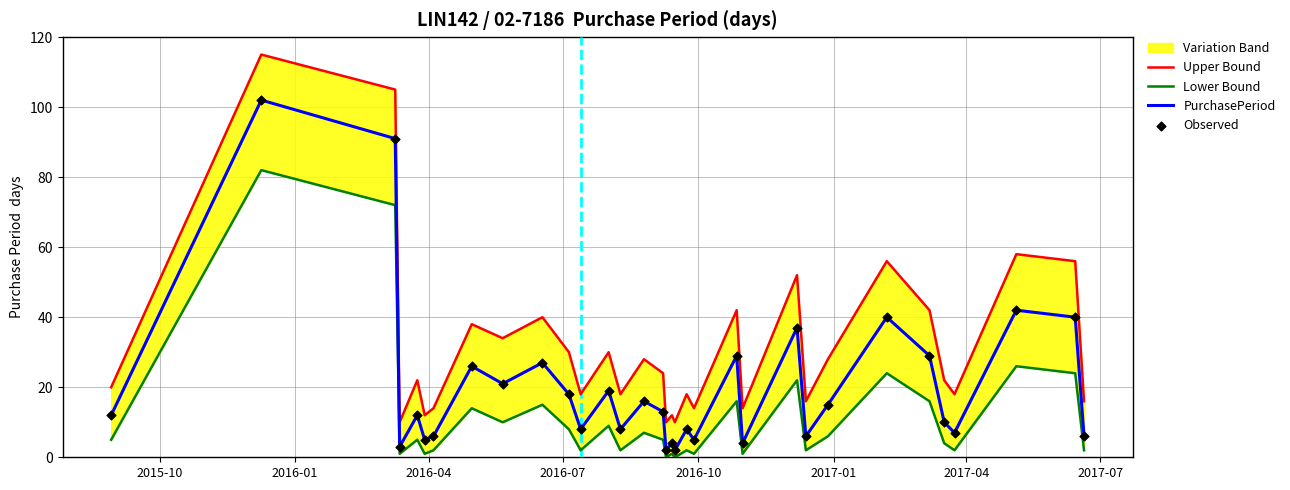

Which series reaches the minimum Y coordinate?

Lower Bound